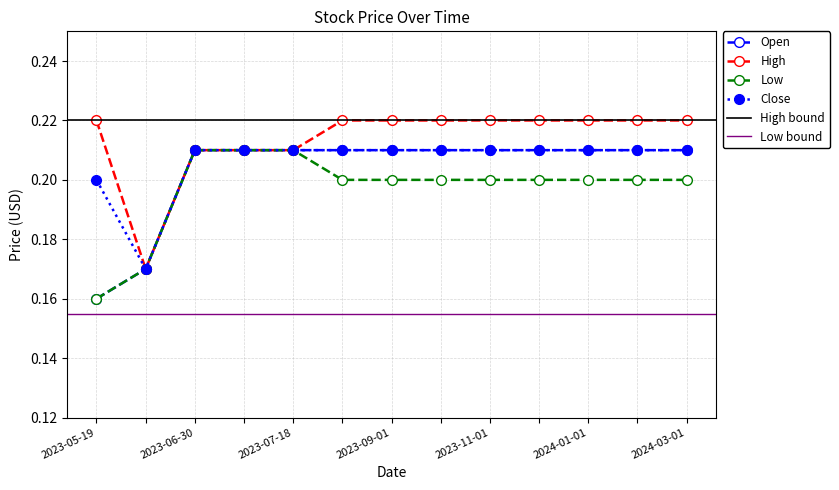

Where is Open nearest to the value 0?

2023-05-19